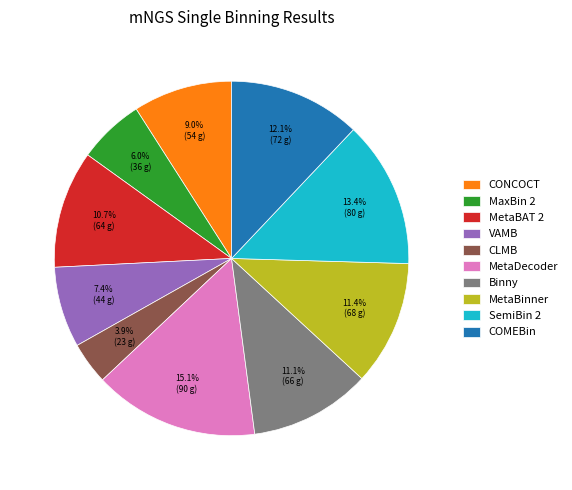

Does Binny represent more than half of the total?

No